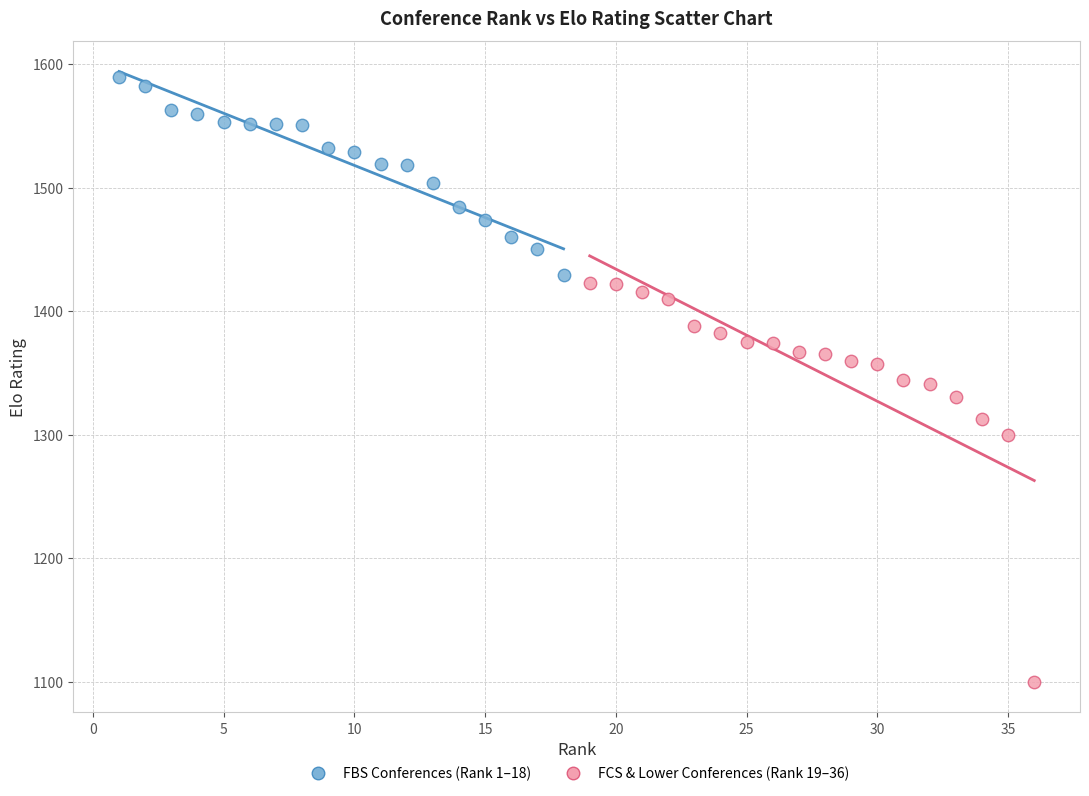

Which series contains the highest Y value?

FBS Conferences (Rank 1–18)